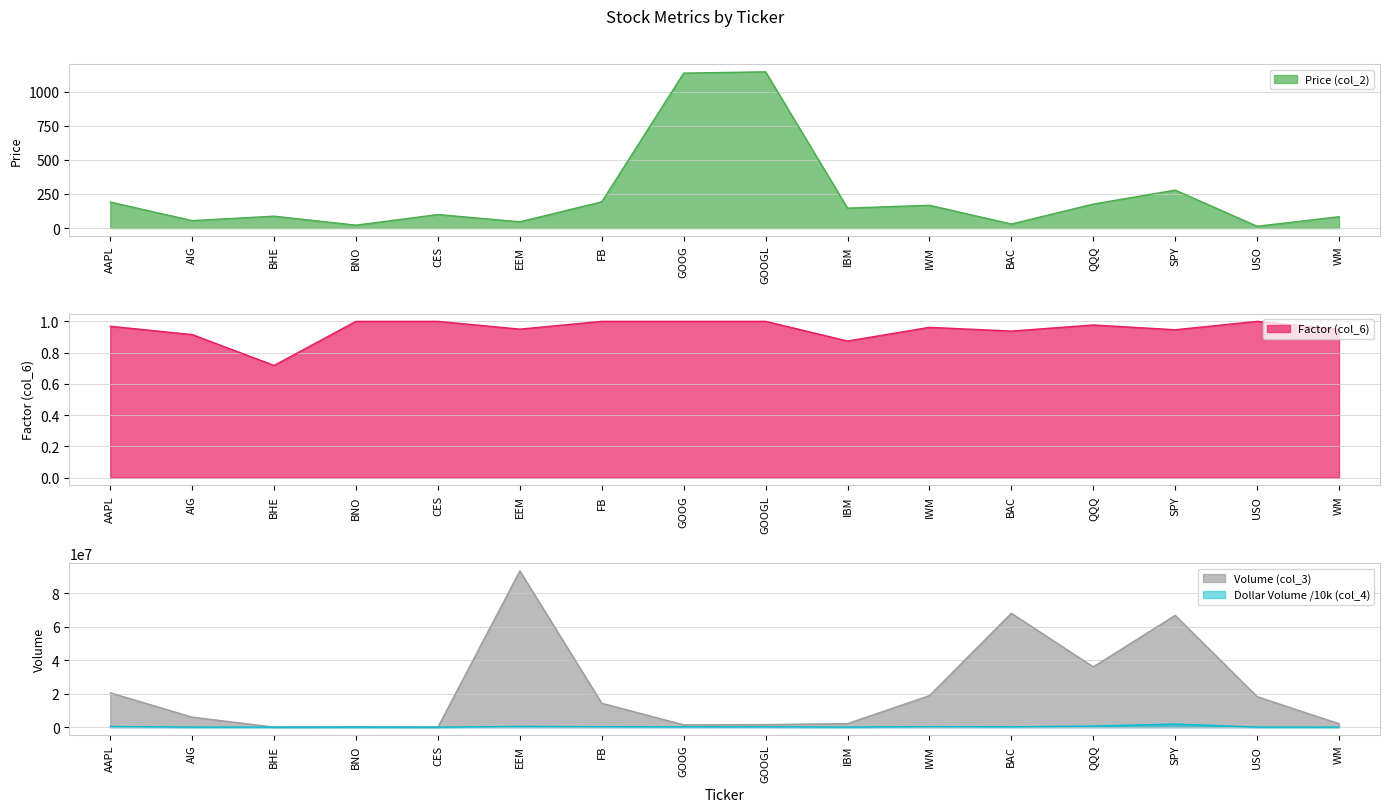

Between EEM and FB, which series saw the biggest shift?

Volume (col_3)